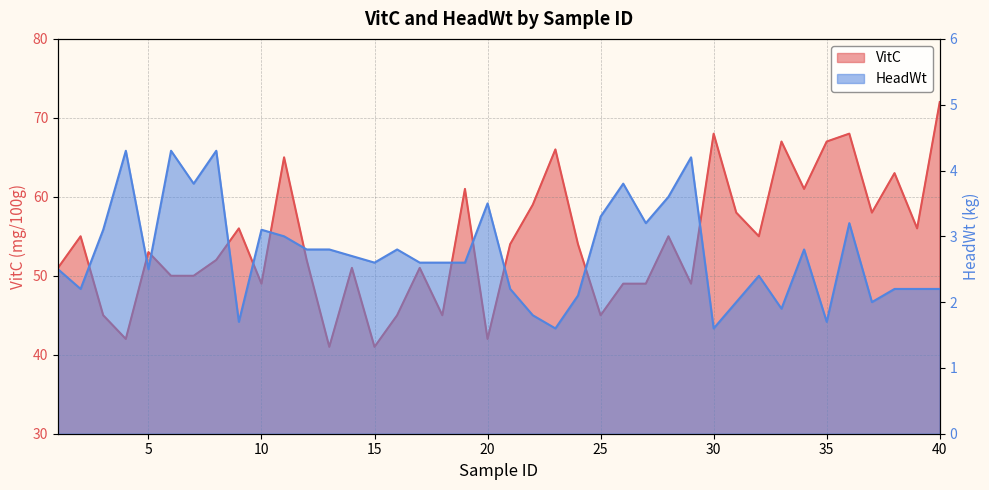

How many lines are shown in the chart?

2